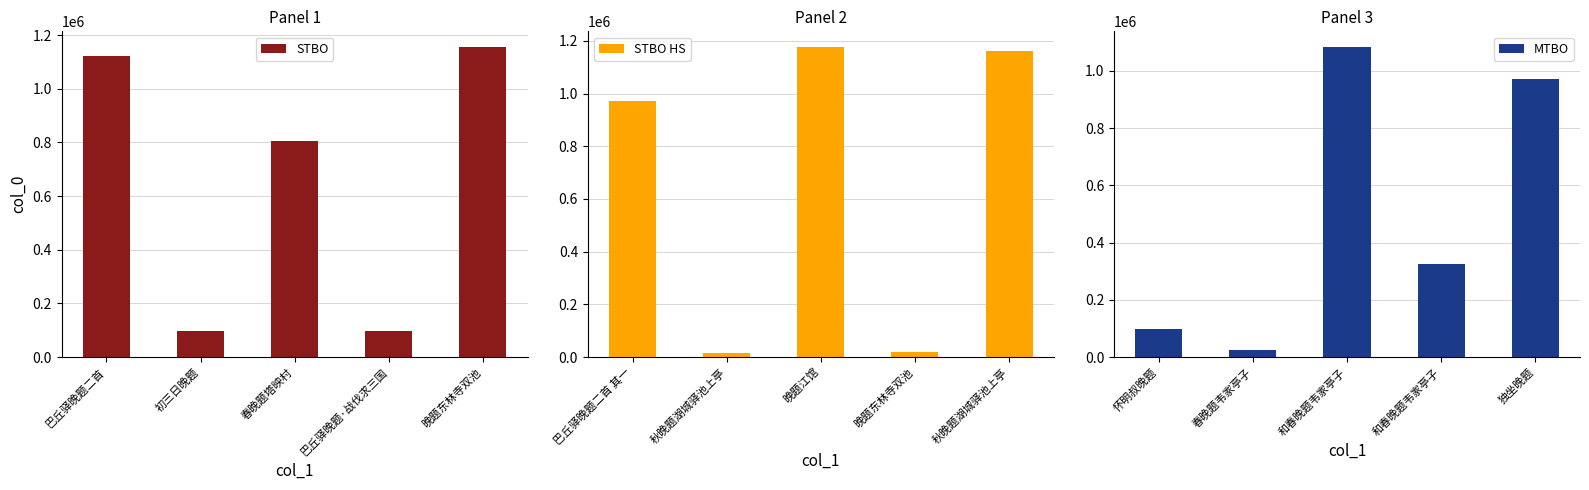

What is the minimum value for STBO?

95522